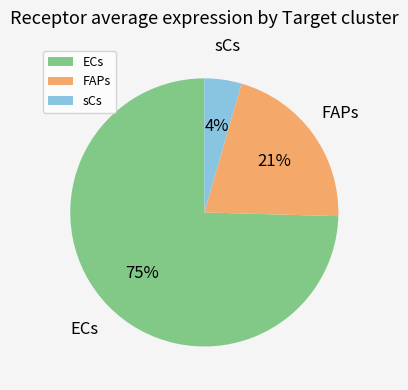

Is the sum of sCs and FAPs greater than half?

No